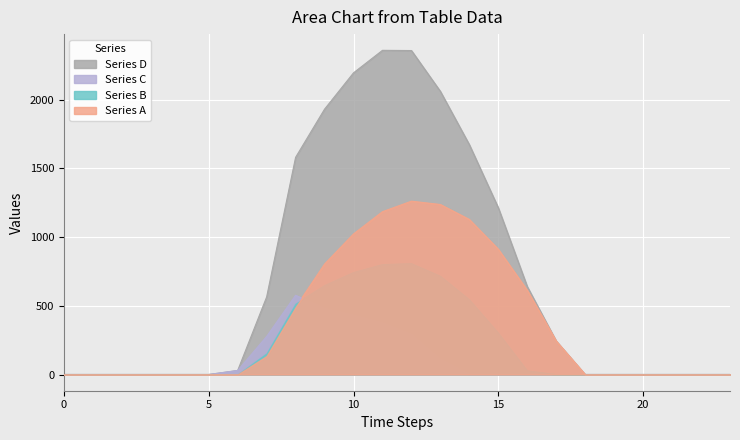

True or false: Row 0.1 has a value of 0.0 at 0.

True